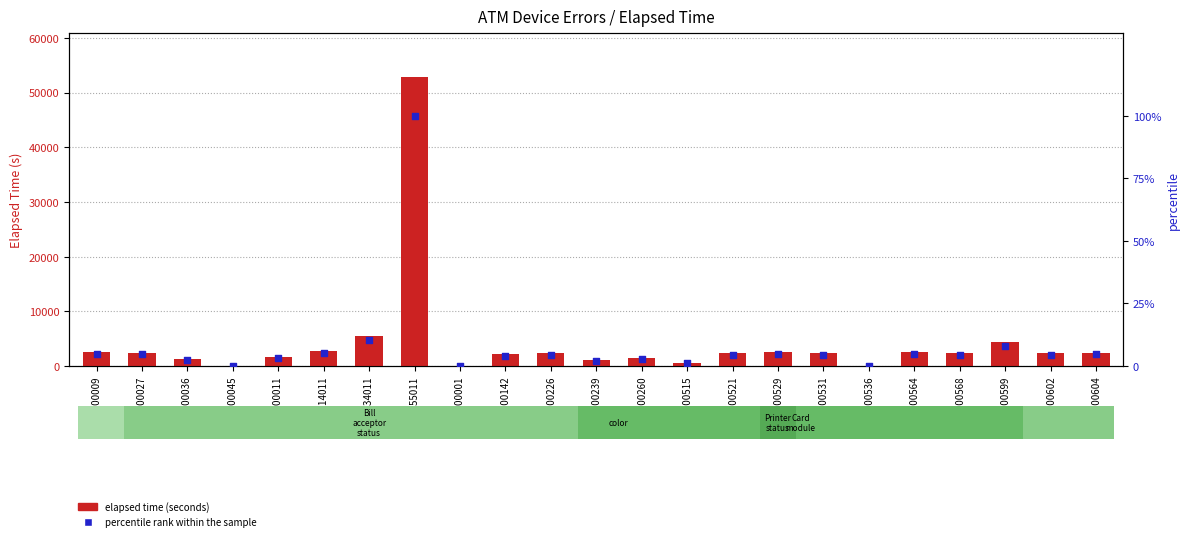

Which series reaches the minimum Y coordinate?

percentile rank within the sample